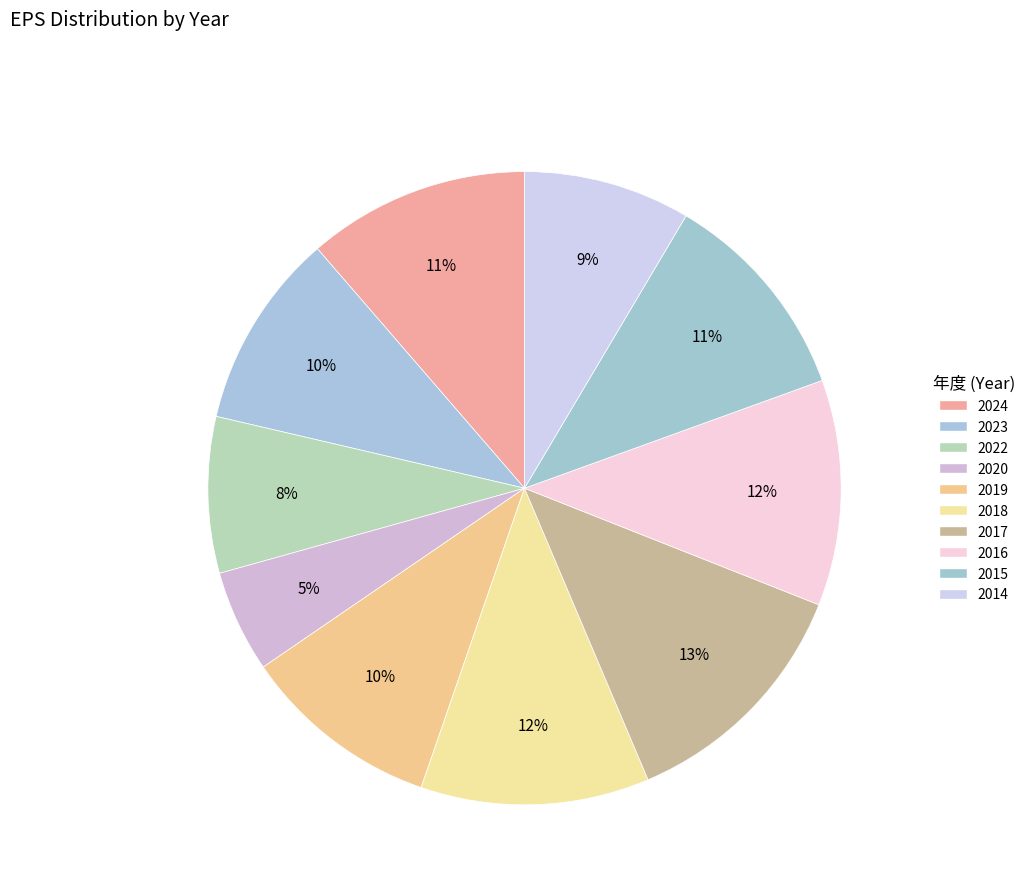

To the nearest percent, what is the combined percentage of 2018 and 2015?

23%